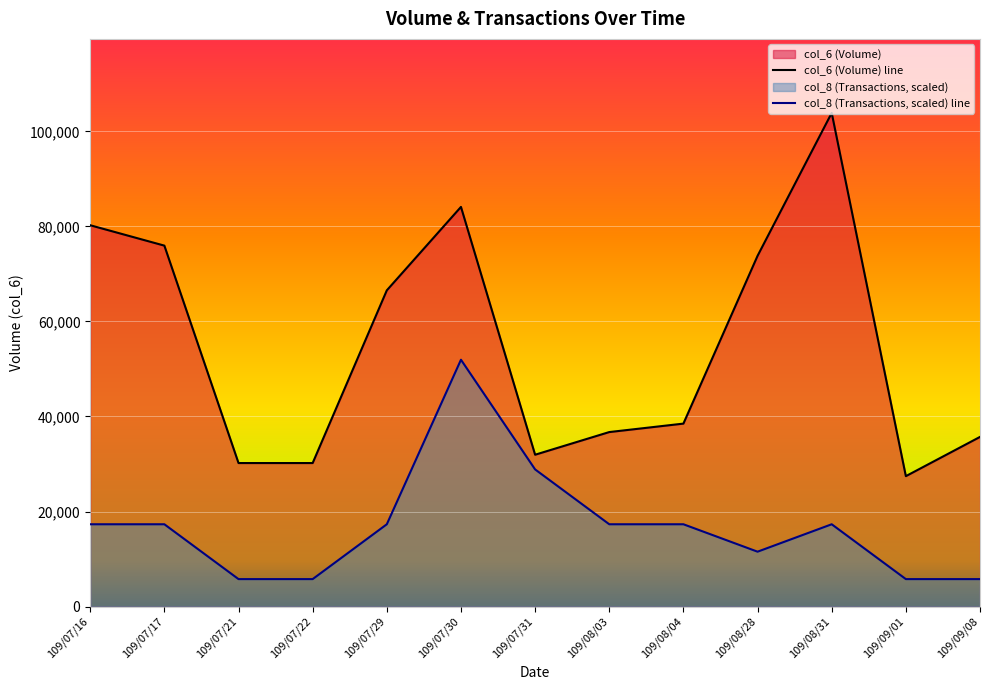

How many values in the col_6 (Volume) line series exceed 38500?

6